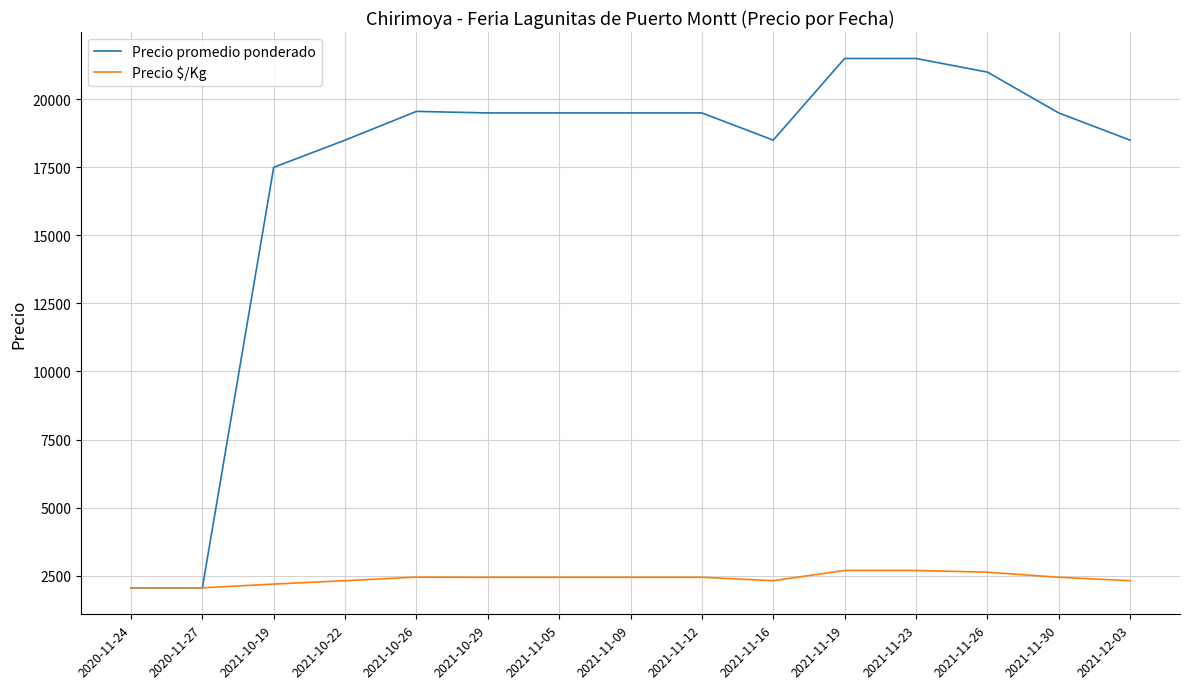

Between 2020-11-27 and 2021-11-12, which series saw the biggest shift?

Precio promedio ponderado